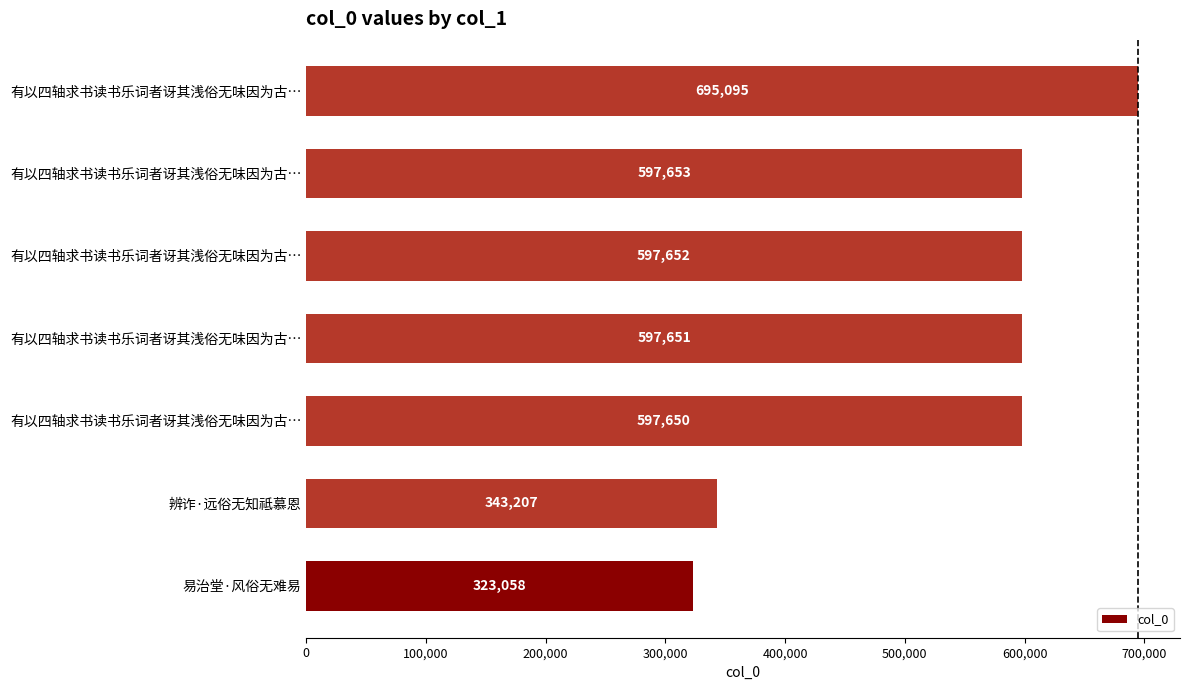

Does the chart contain any negative values?

No